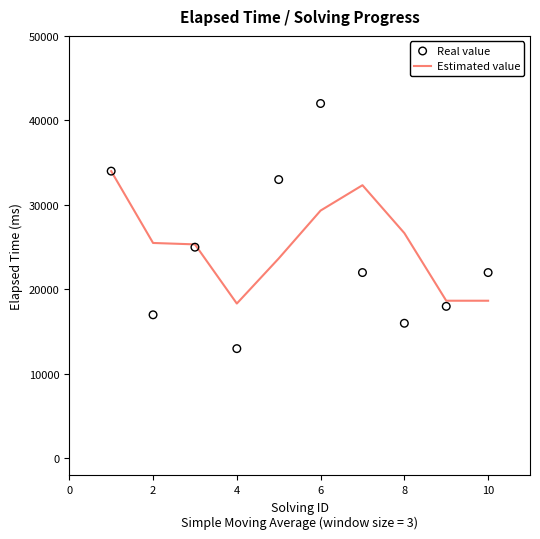

Which series reaches the maximum Y coordinate?

Real value